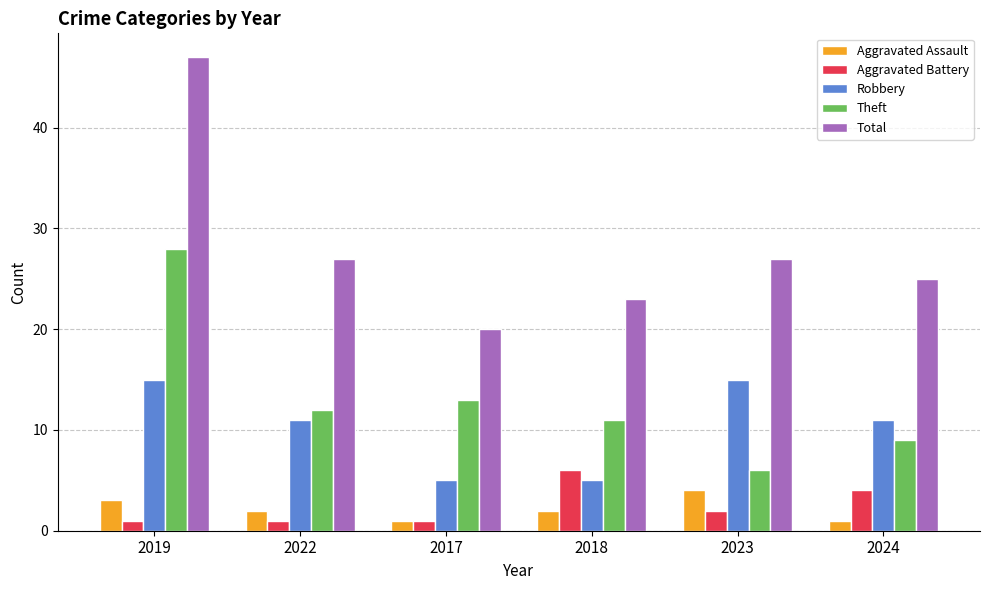

Rank the series by their maximum value, from highest to lowest.

Total, Theft, Robbery, Aggravated Battery, Aggravated Assault